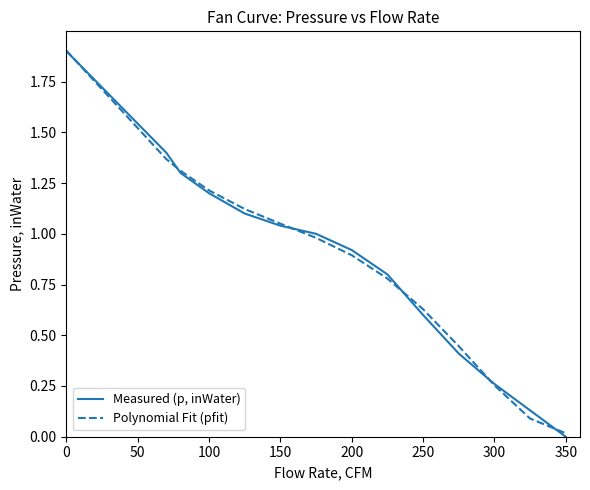

Which series has the widest spread of values?

Measured (p, inWater)